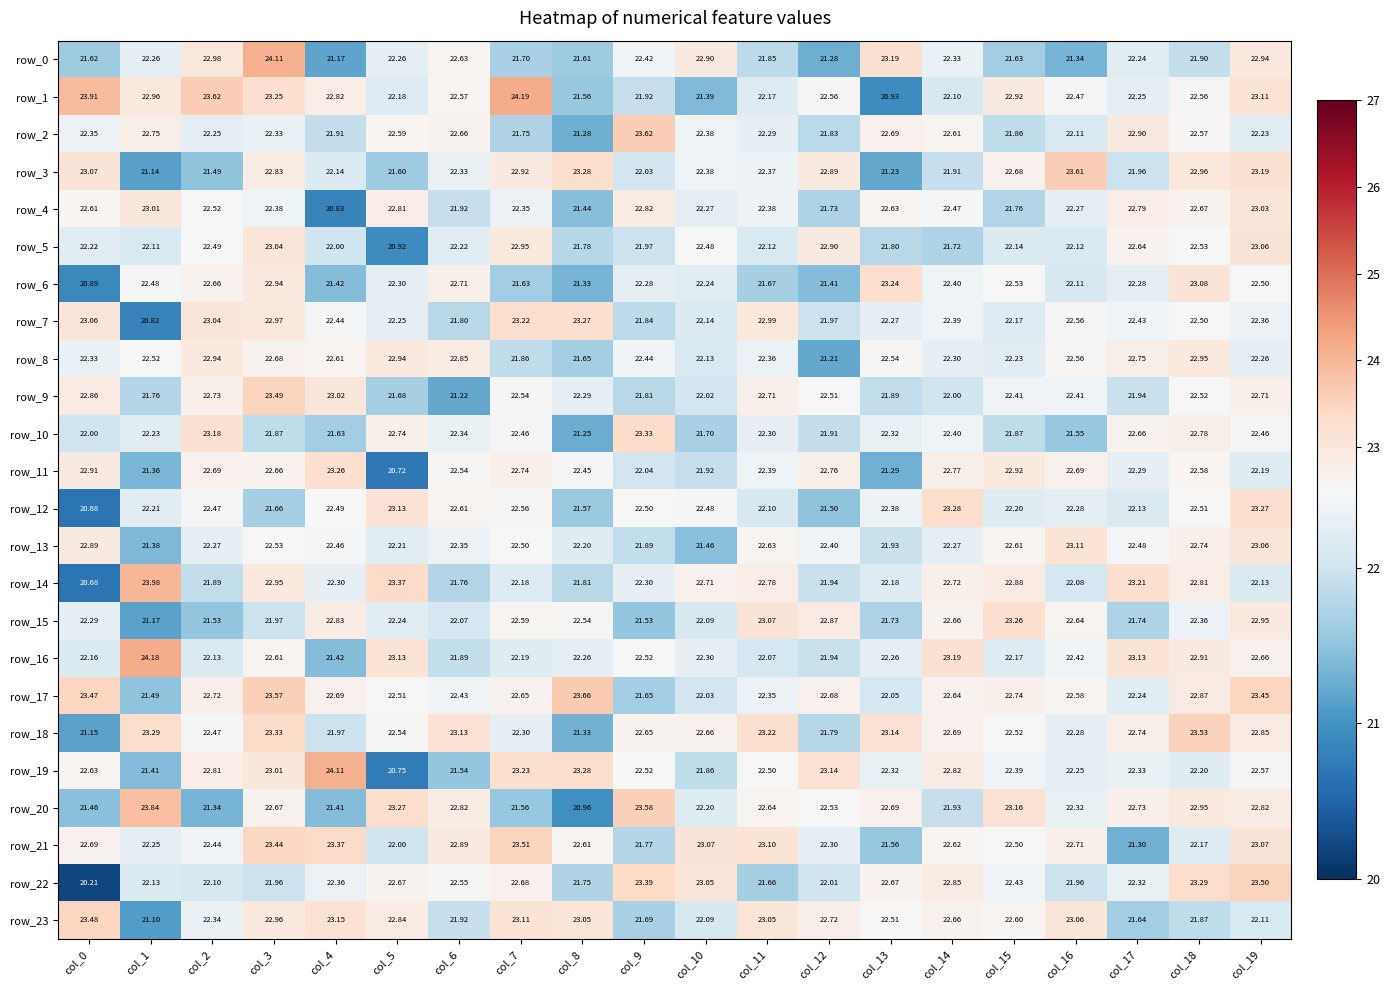

The value of row_8 at col_6 is 33.6. True or false?

False